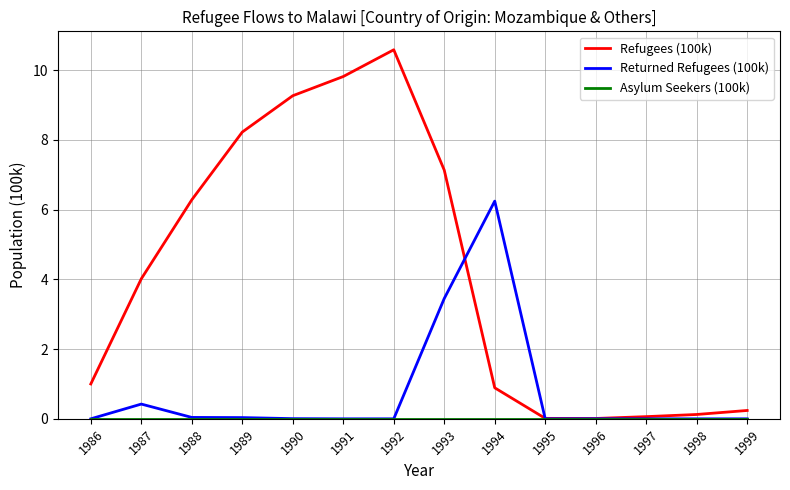

Which series has the largest total across all categories?

Refugees (100k)